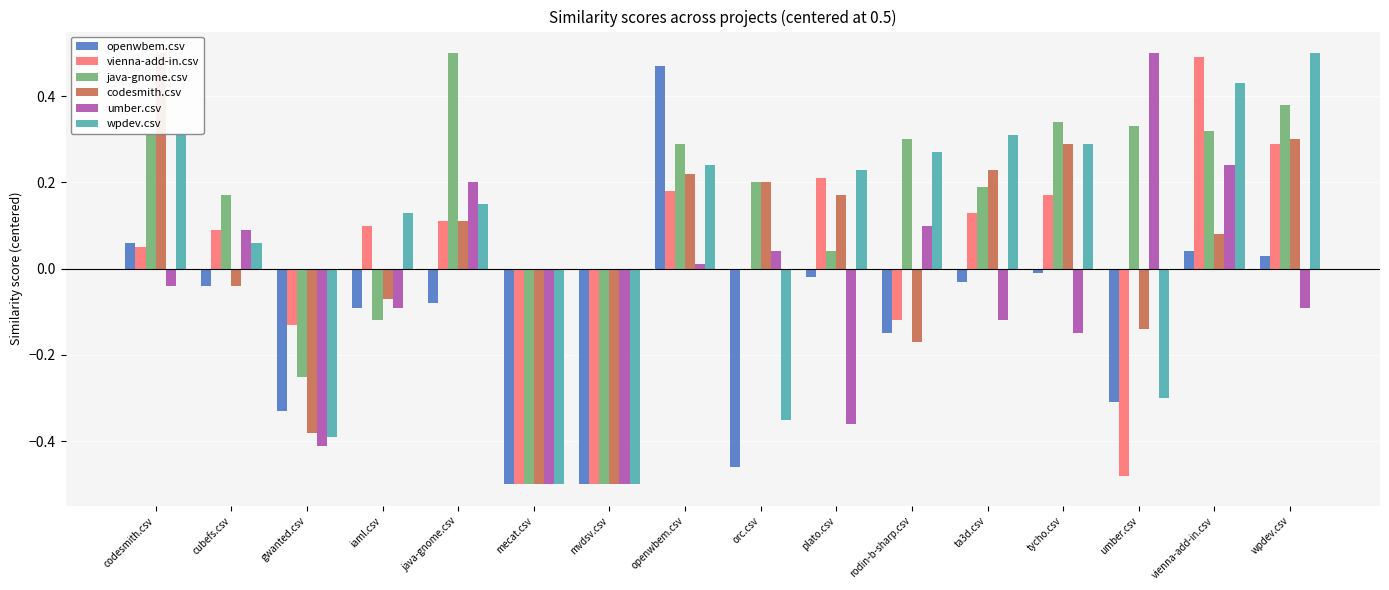

True or false: java-gnome.csv has a value of -0.1 at iaml.csv.

True